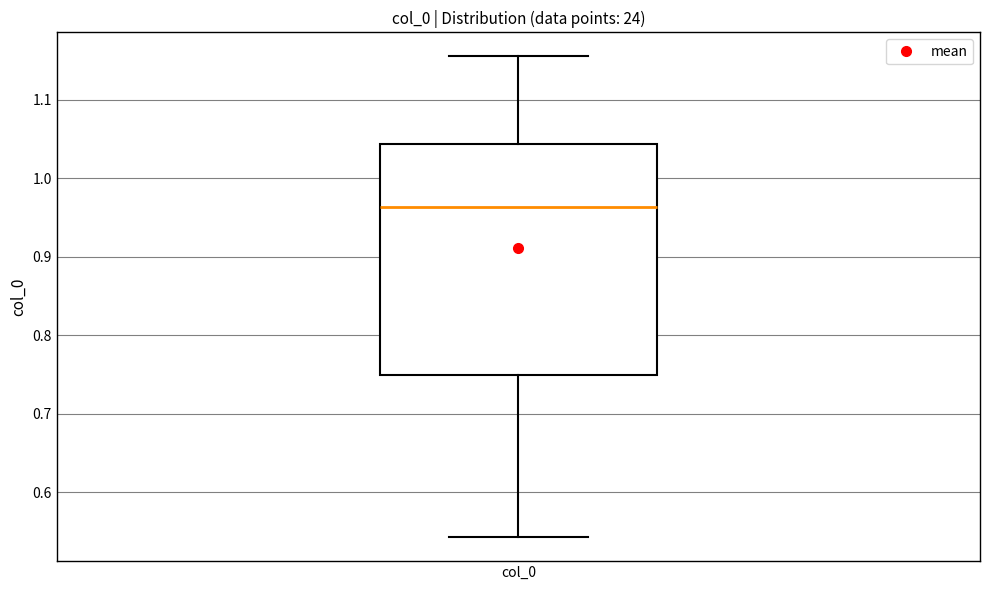

Where does the lower whisker of the box for col_0 end on the y-axis? The values are not printed on the chart, so give them approximately, as read against the axis.

0.54